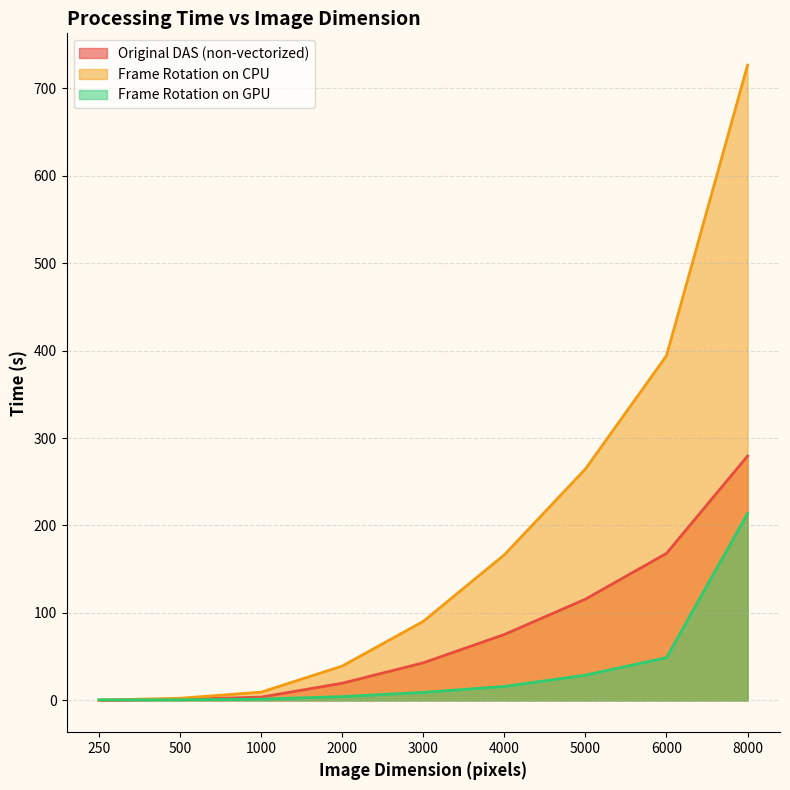

At which label does Frame Rotation on CPU reach its peak?

8000